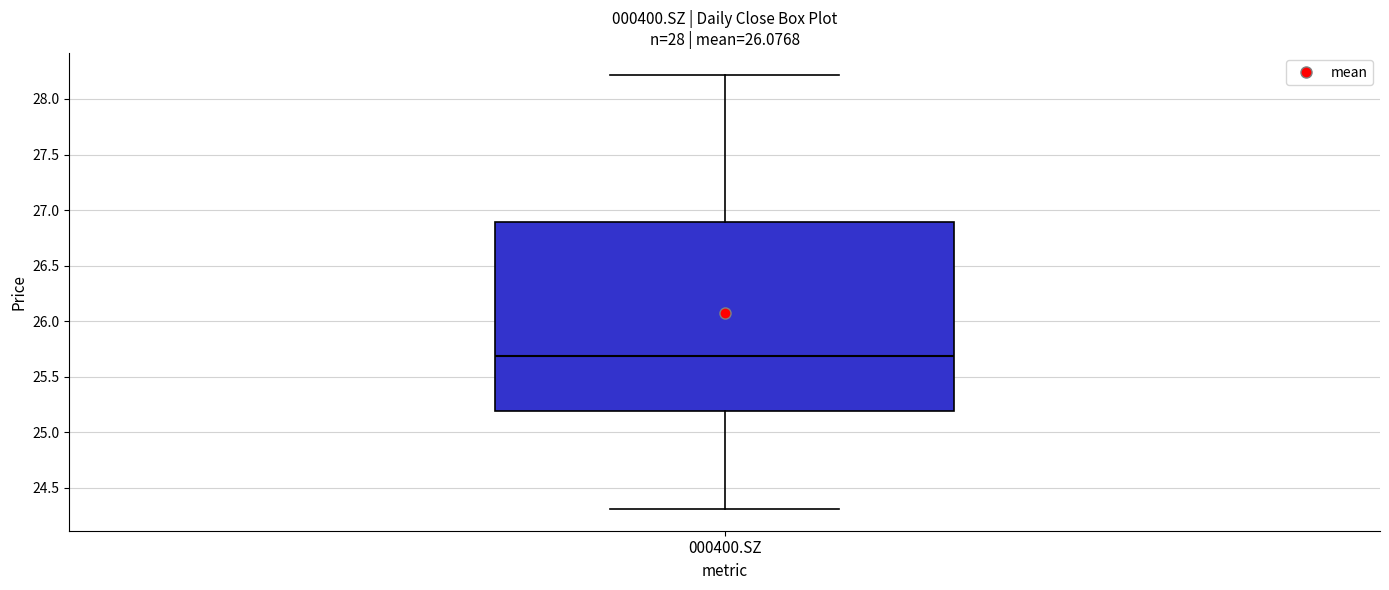

Where does the median line of the box for 000400.SZ sit on the y-axis? The values are not printed on the chart, so give them approximately, as read against the axis.

25.7